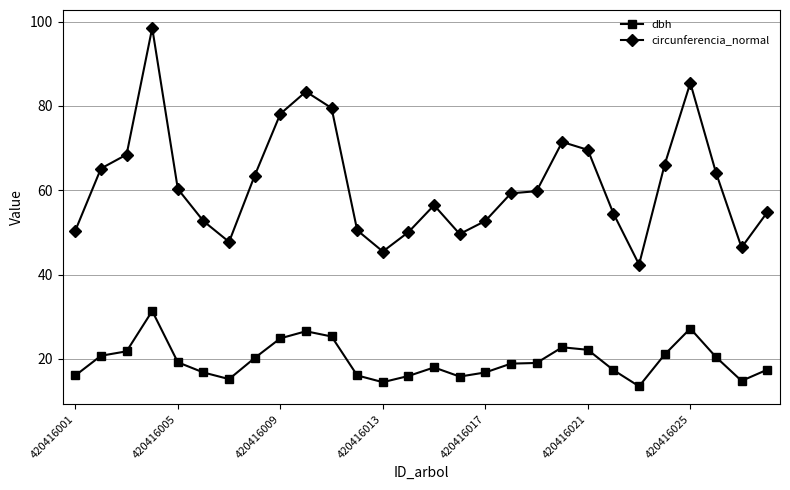

True or false: circunferencia_normal and dbh intersect in this chart.

False